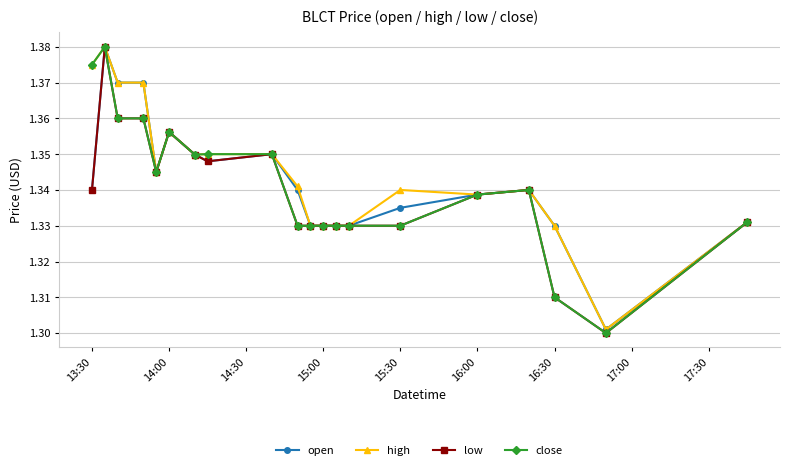

True or false: high has more than 0 interior local peaks.

True